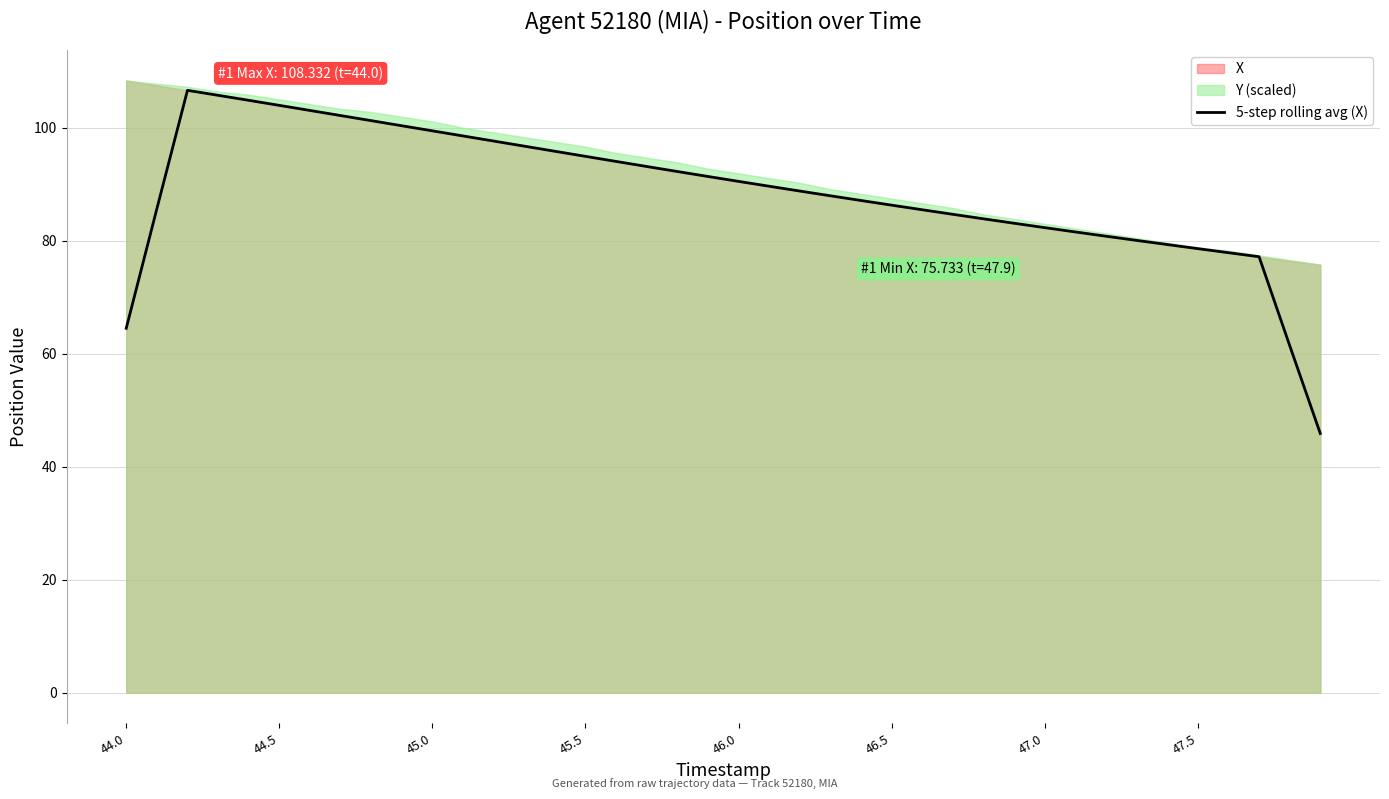

Is it true that 5-step rolling avg (X) equals 31.2 at 45.5?

False